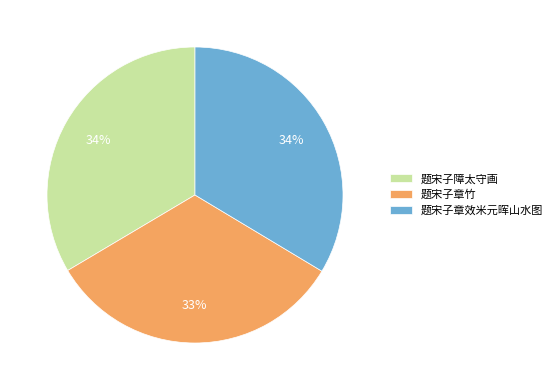

The 题宋子章效米元晖山水图 slice represents 23% of the pie. True or false?

False